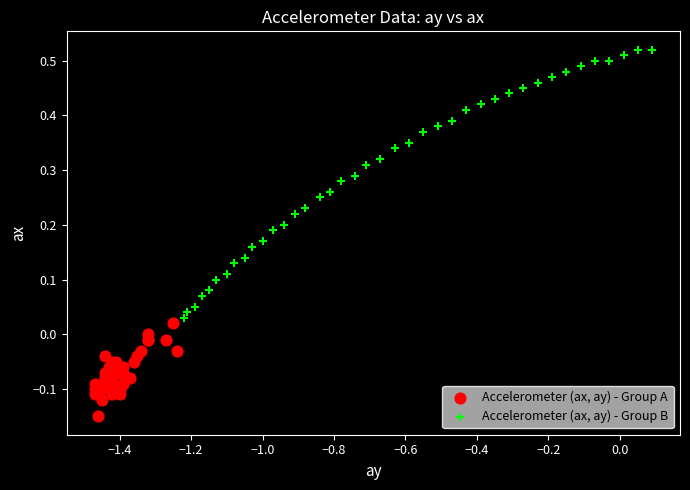

Which series reaches the minimum Y coordinate?

Accelerometer (ax, ay) - Group A